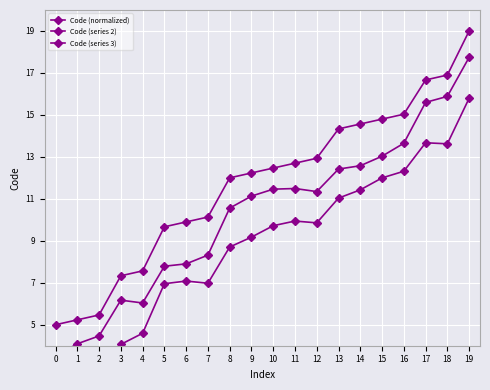

Rank the series by their average value, from highest to lowest.

Code (normalized), Code (series 2), Code (series 3)